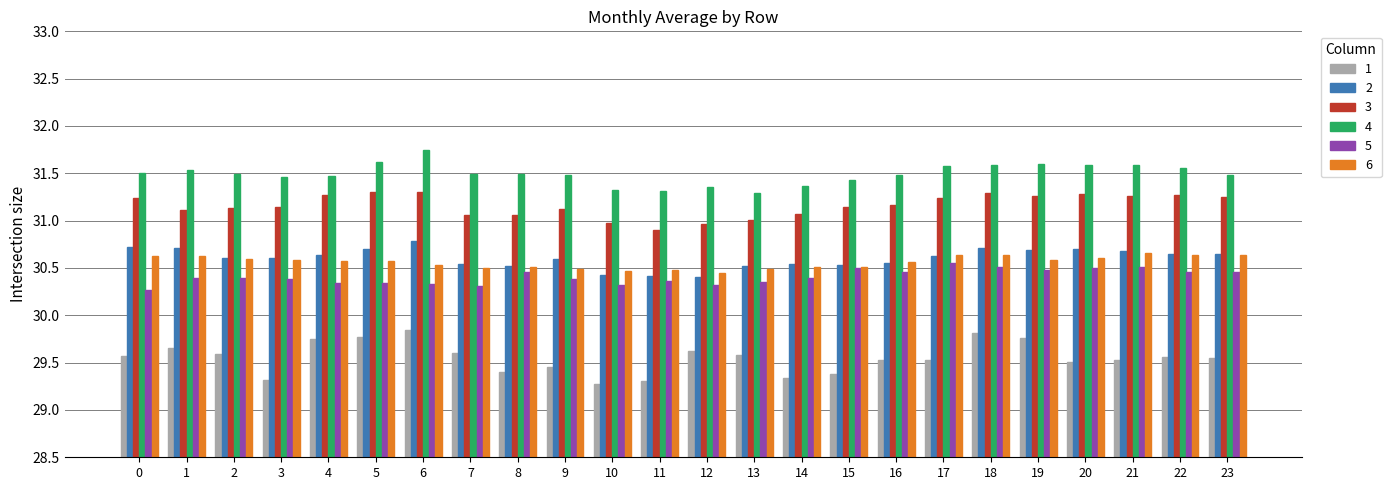

Between 3 and 23, which series saw the biggest shift?

1